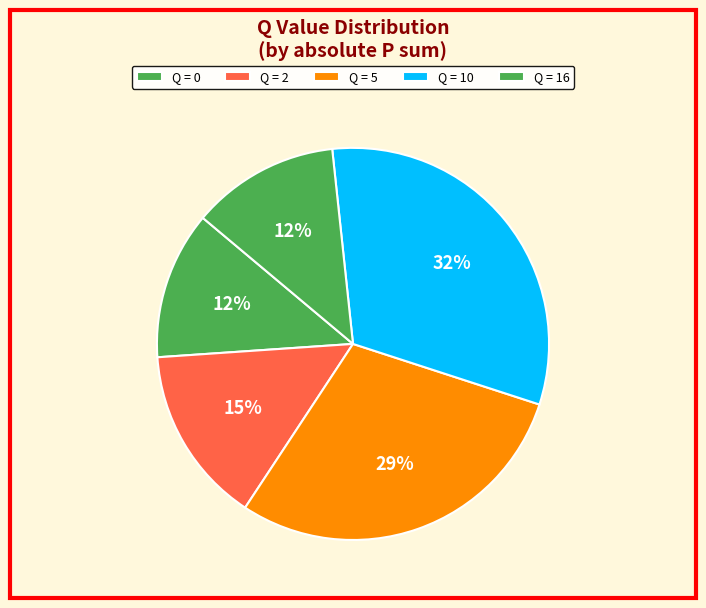

Count the number of slices in the pie.

5